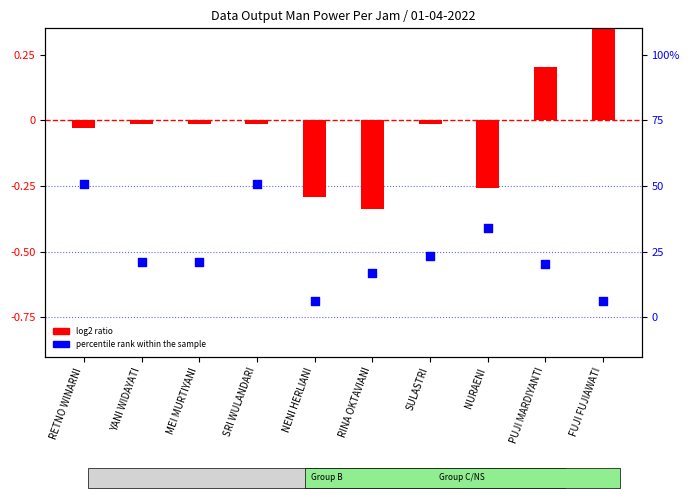

What are all the series names shown in the legend?

log2 ratio, percentile rank within the sample